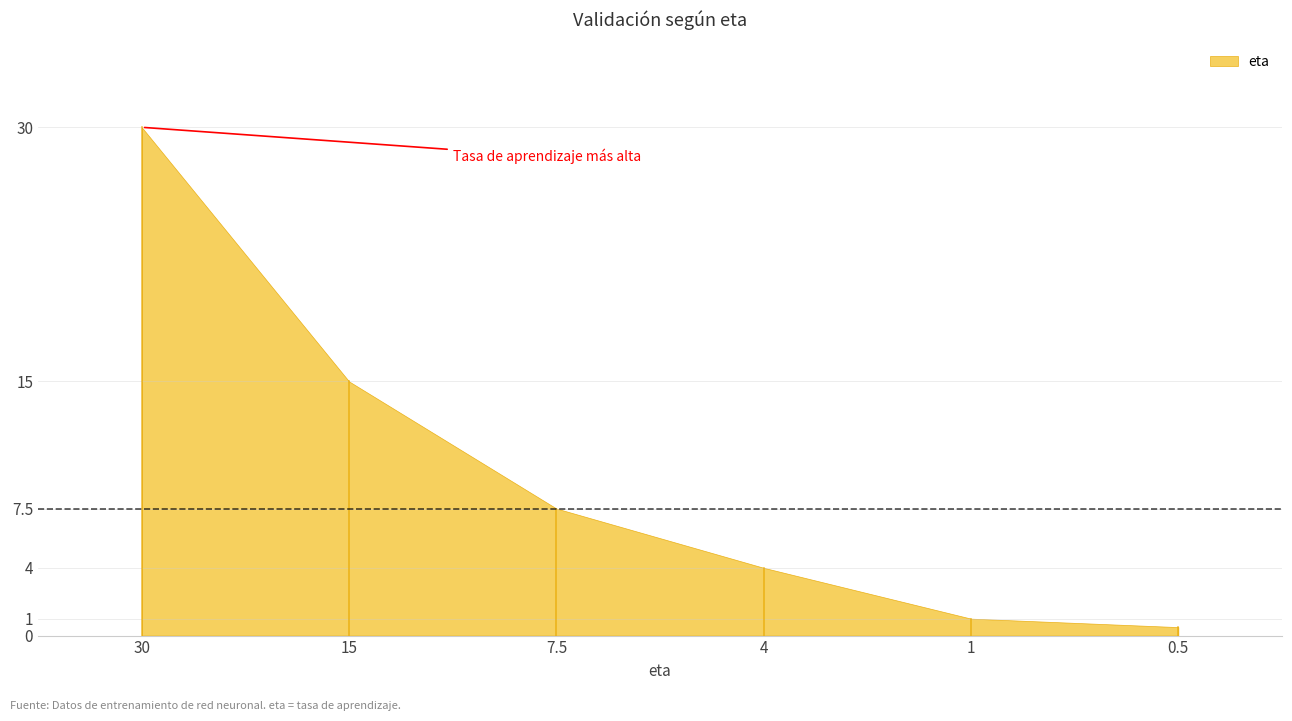

Between 0.5 and 7.5, which is larger?

7.5